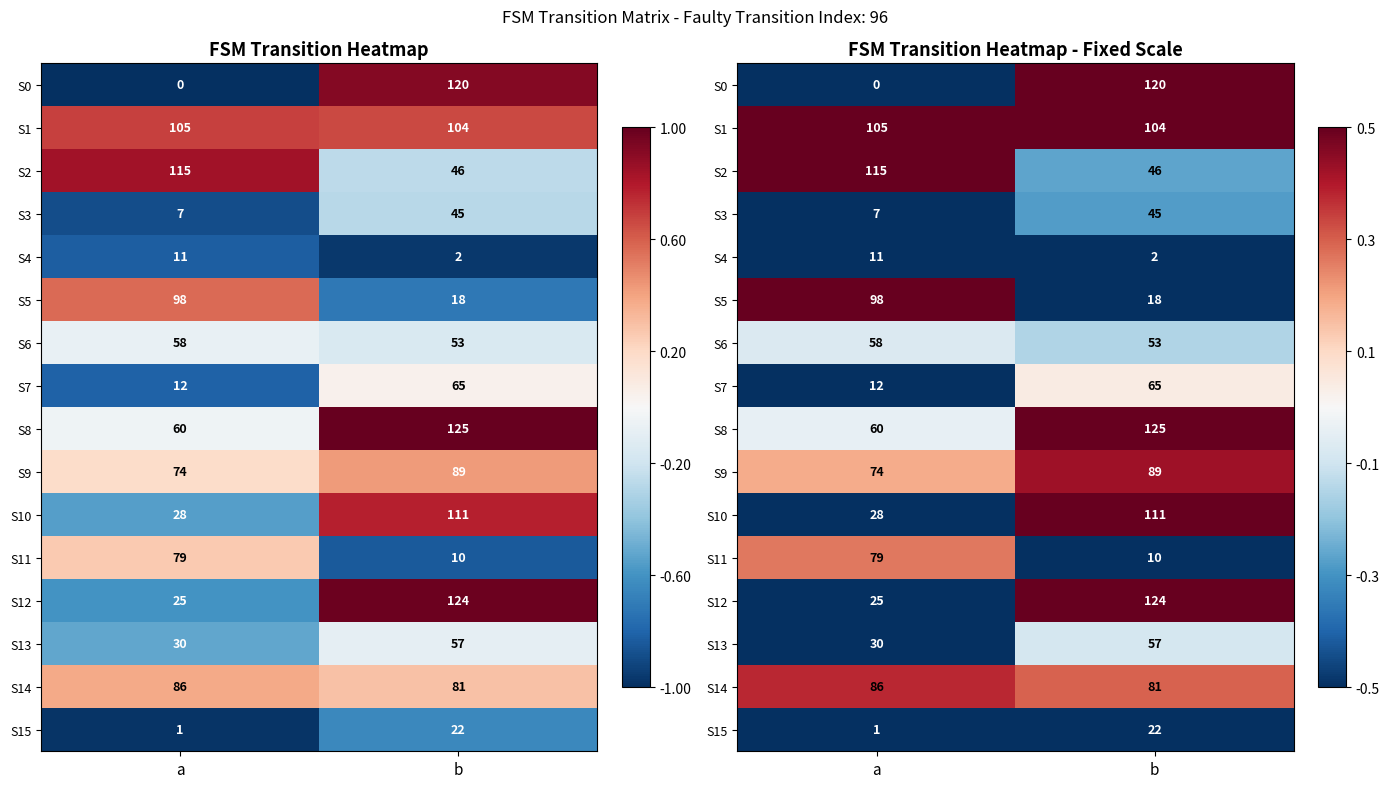

The value of S7 at b is 0.1. True or false?

False